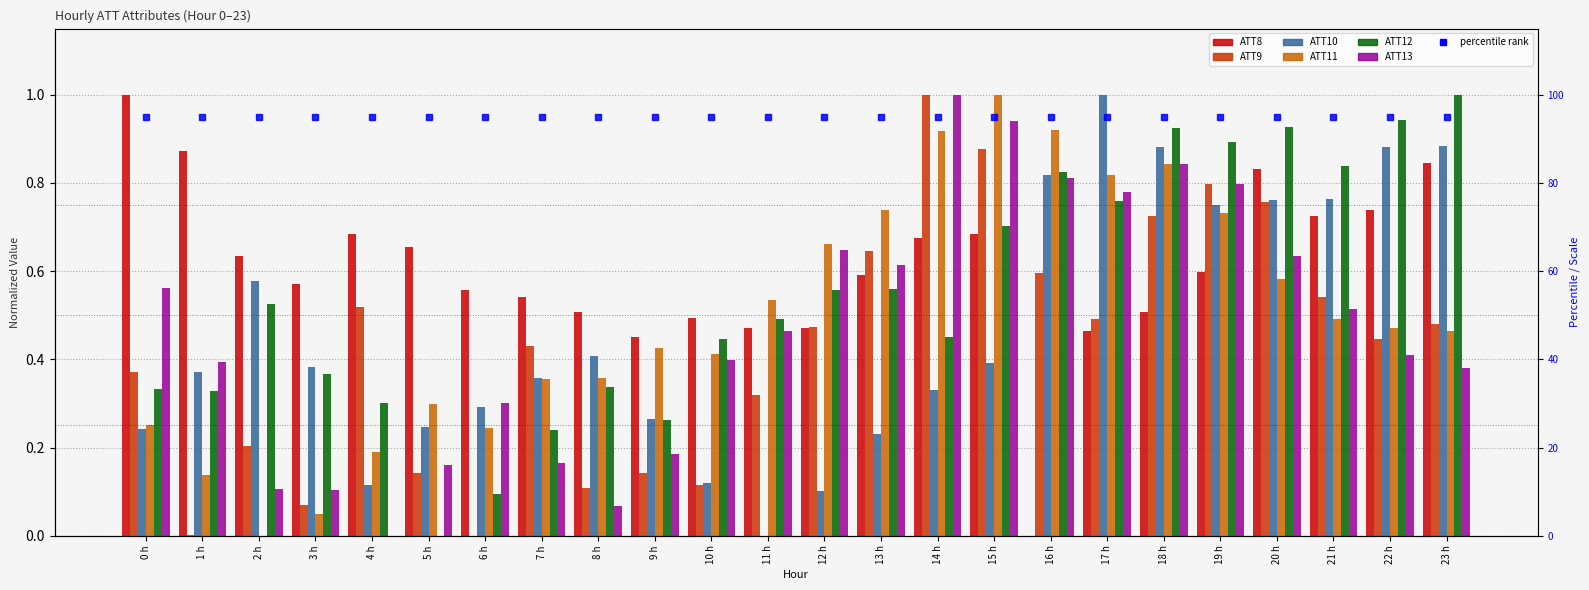

How many values in ATT10 are above zero?

23